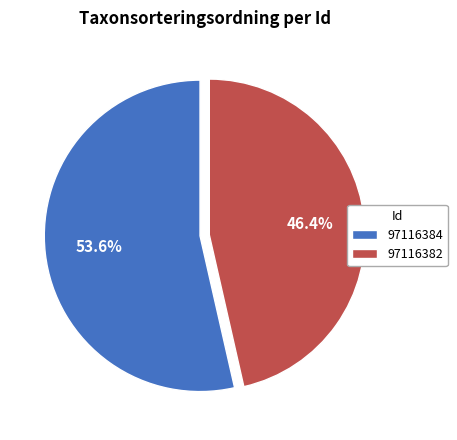

How many slices are in this pie chart?

2